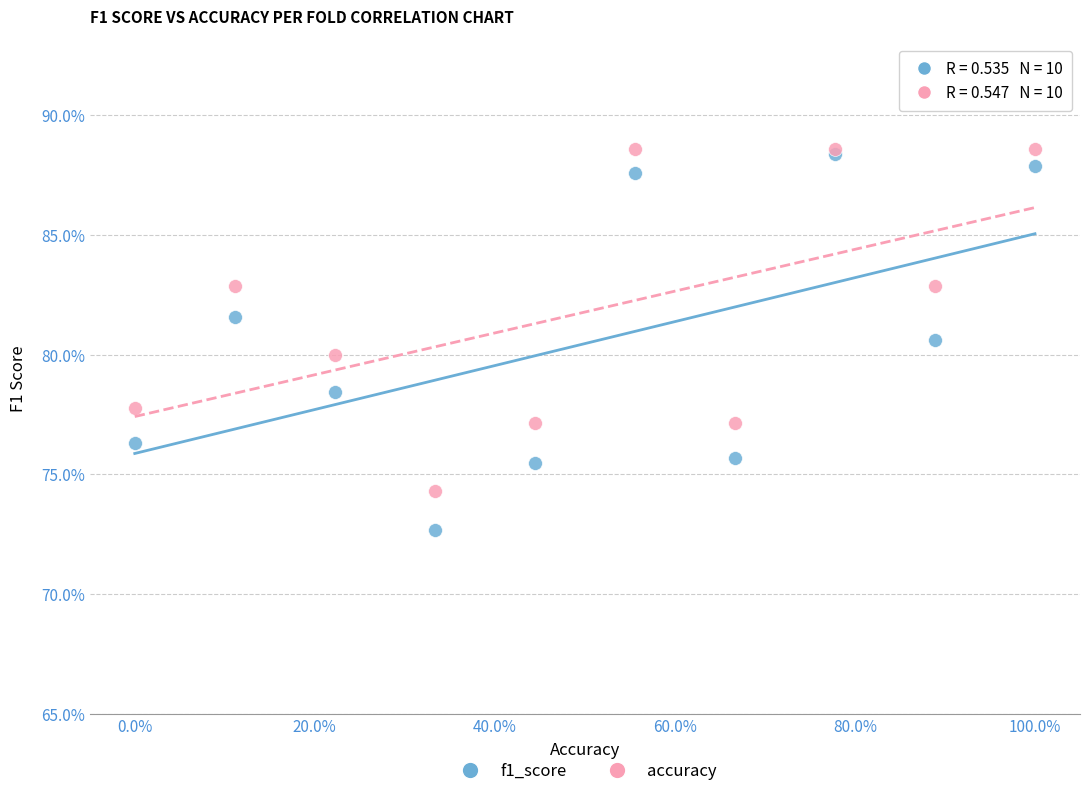

Which series contains the lowest Y value?

f1_score